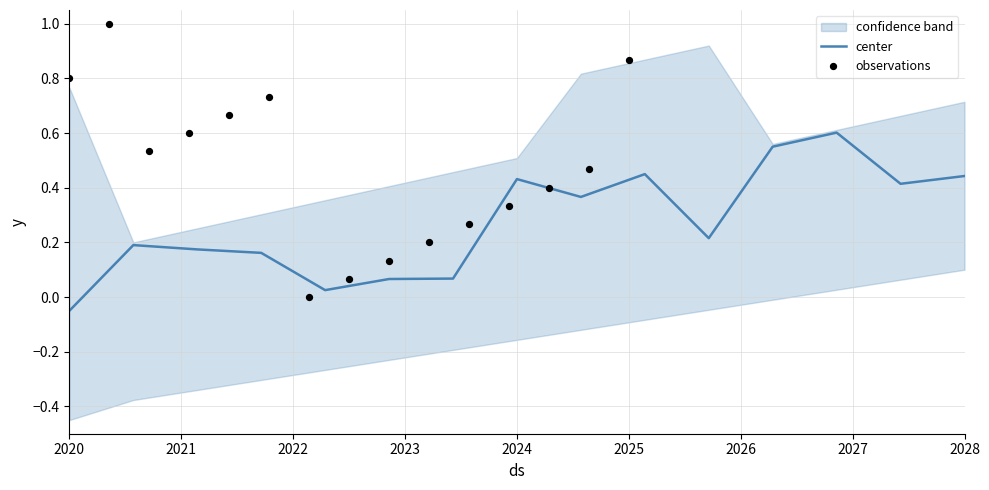

Which category has the lowest value in the center series?

2020